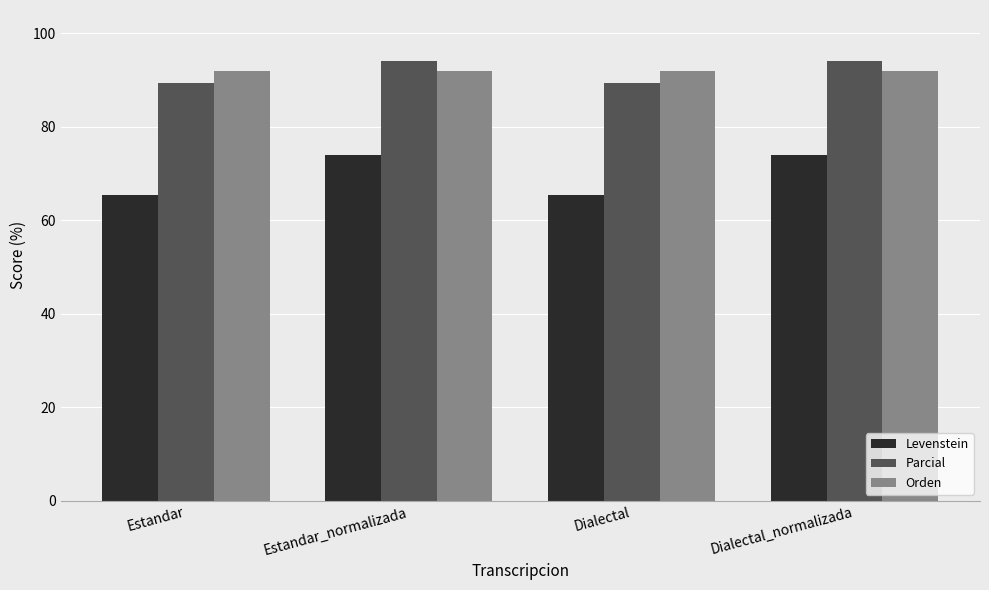

Is the value of Orden at Dialectal greater than the value of Parcial at Dialectal?

Yes